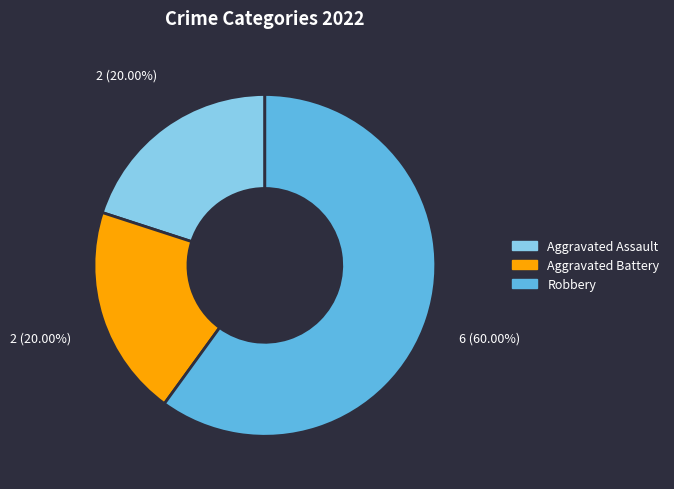

What is the total percentage of Robbery and Aggravated Assault?

80.0%